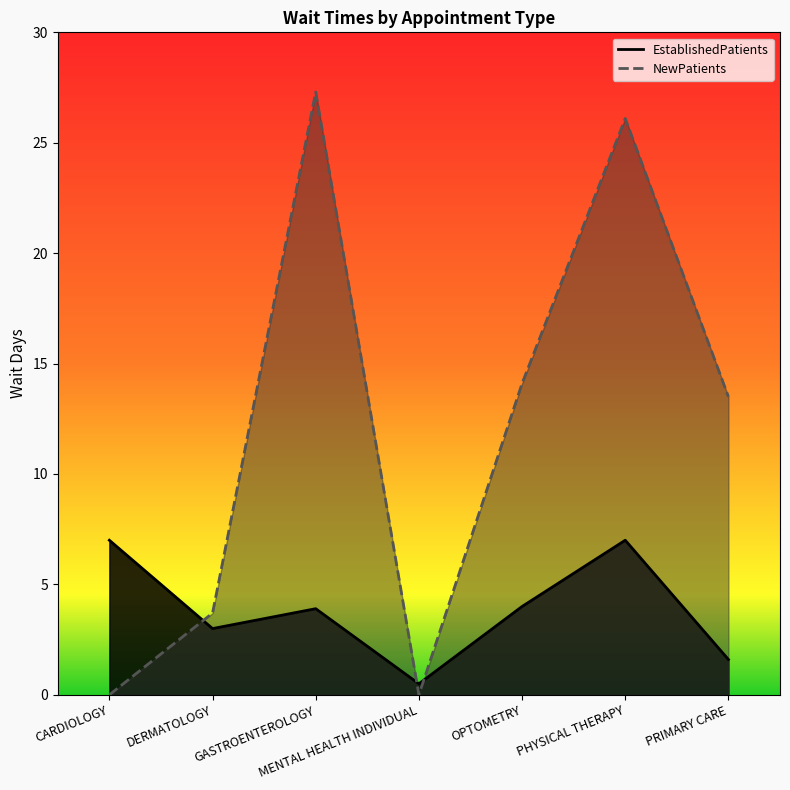

What is the label of the 7th point from the left?

PRIMARY CARE